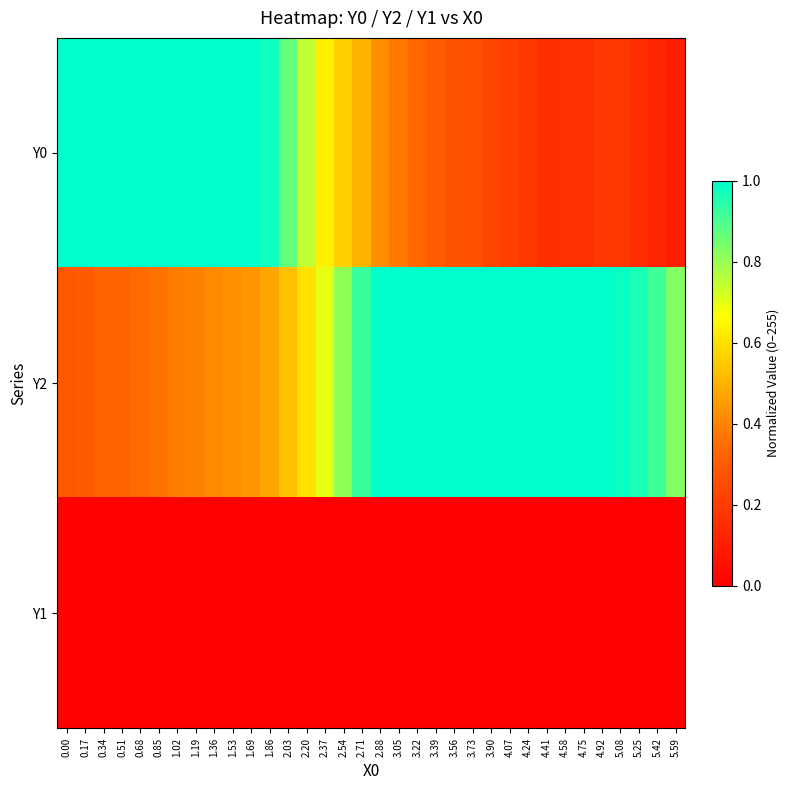

How many distinct data groups are displayed?

3